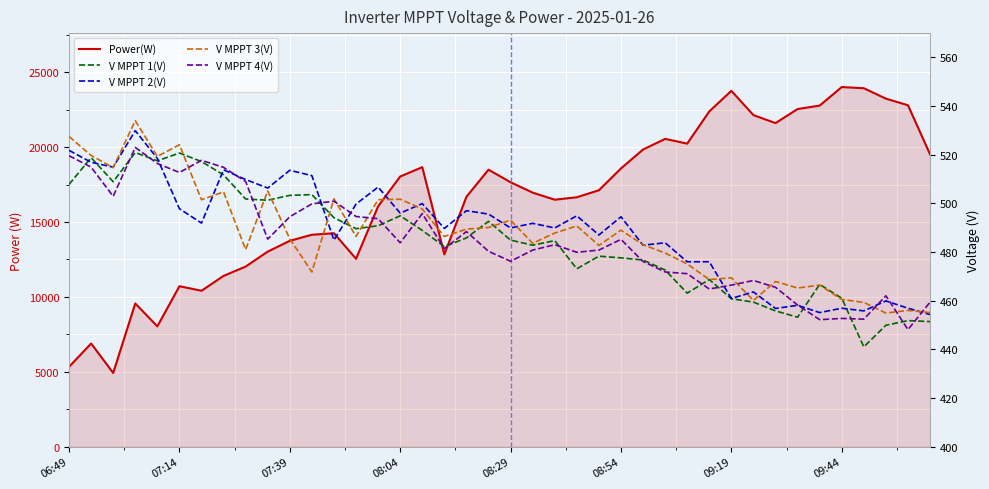

Which series changed the most between 06:49 and 07:14?

Power(W)